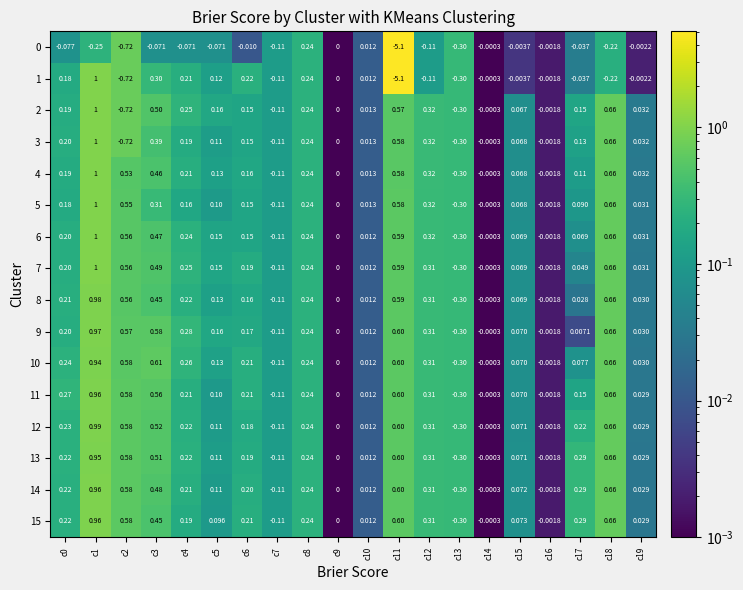

At which category is the sum across all series the highest?

c1